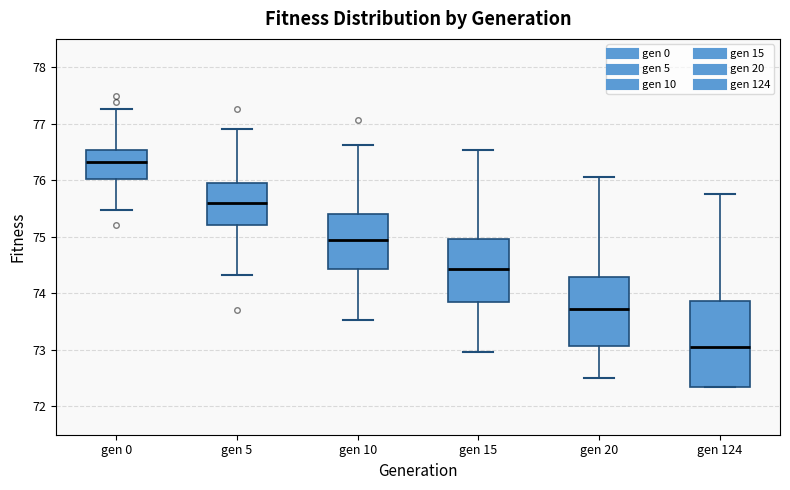

Which box is the tallest, from its lower edge to its upper edge?

gen 124